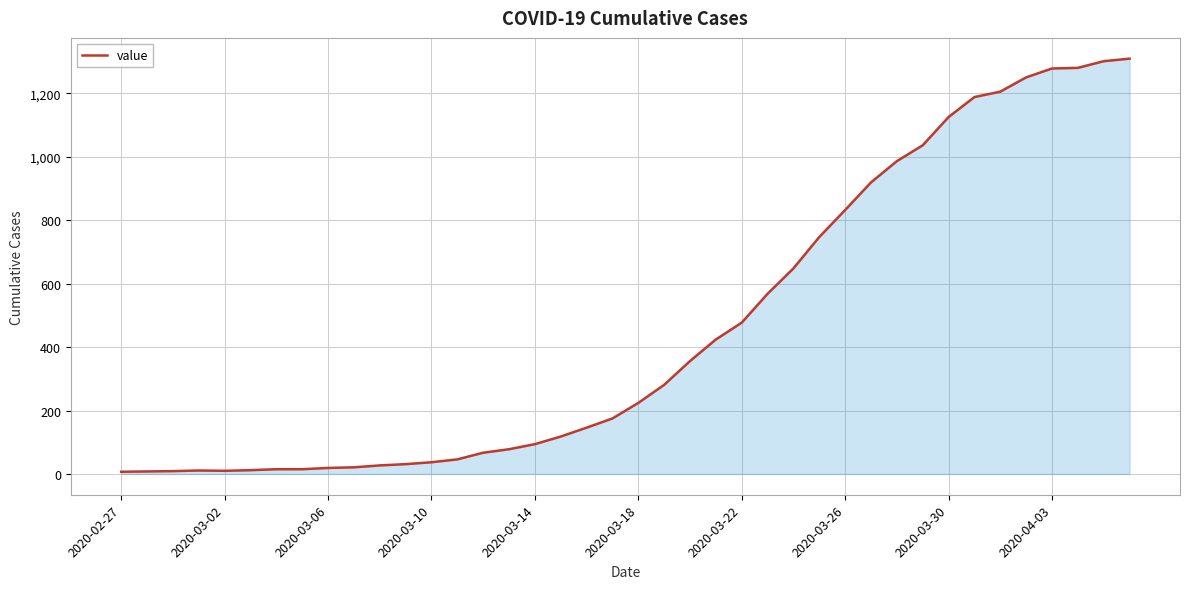

What is the difference between the maximum and minimum values?

1302